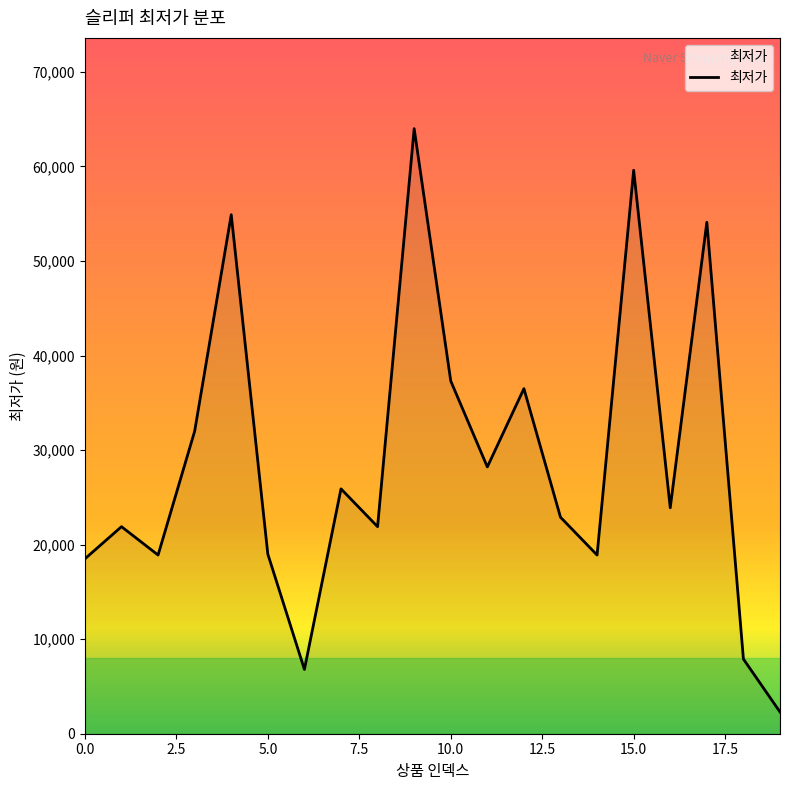

What is the difference between the maximum and minimum values?

61700